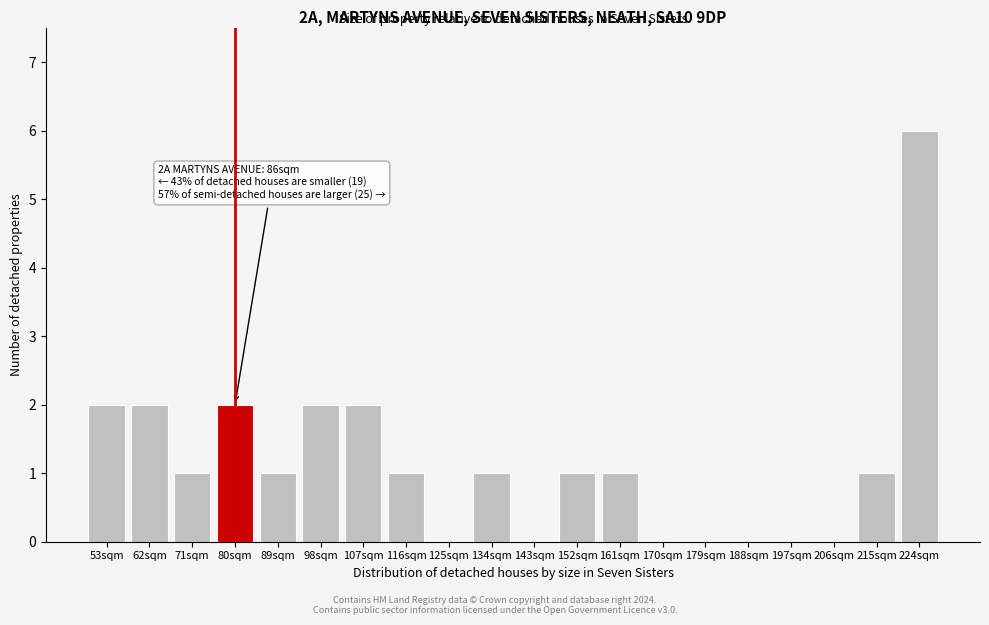

Reading left to right, list all the values displayed in this chart.

53sqm=2	62sqm=2	71sqm=1	80sqm=2	89sqm=1	98sqm=2	107sqm=2	116sqm=1	125sqm=0	134sqm=1	143sqm=0	152sqm=1	161sqm=1	170sqm=0	179sqm=0	188sqm=0	197sqm=0	206sqm=0	215sqm=1	224sqm=6